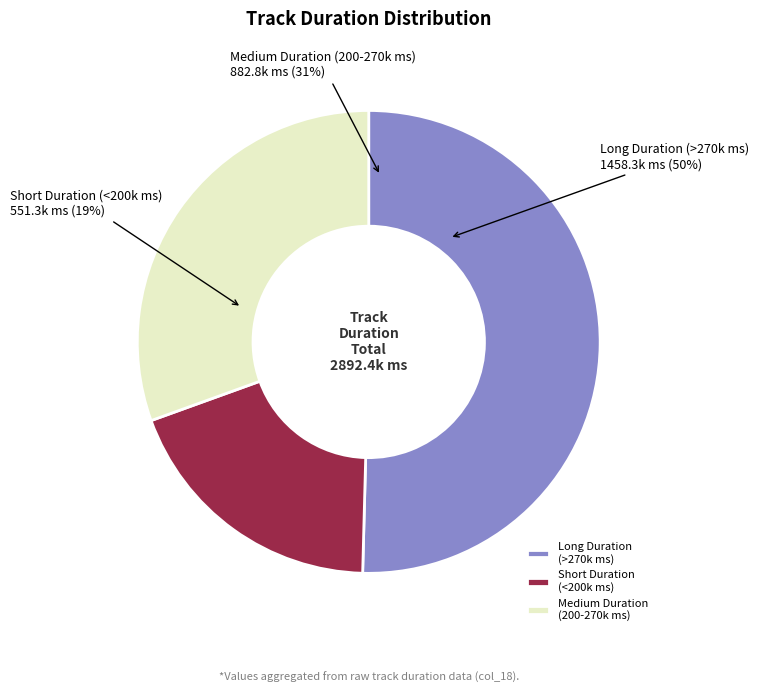

The Home slice represents 17% of the pie. True or false?

False